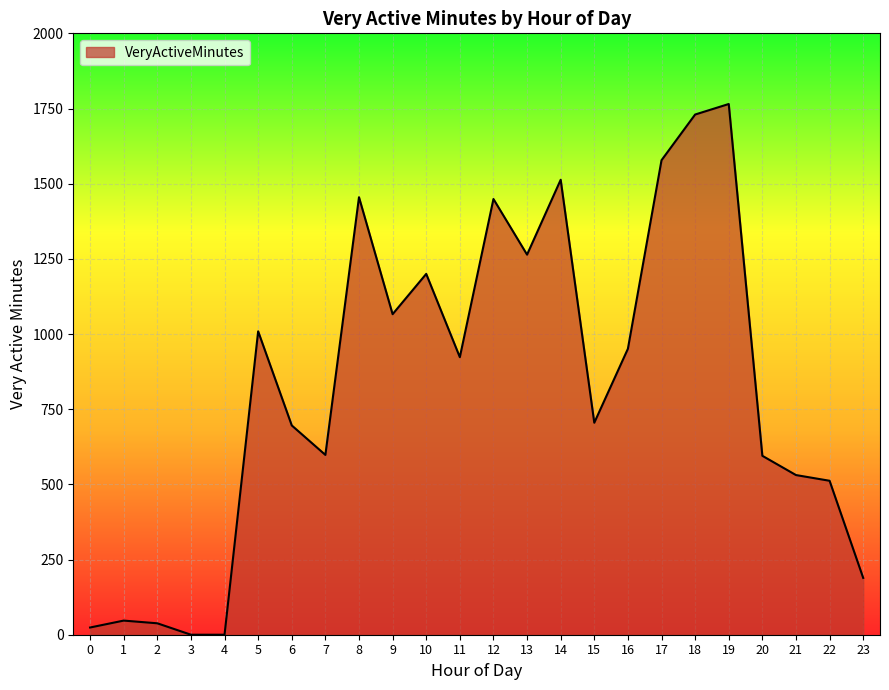

How many lines are shown in the chart?

1